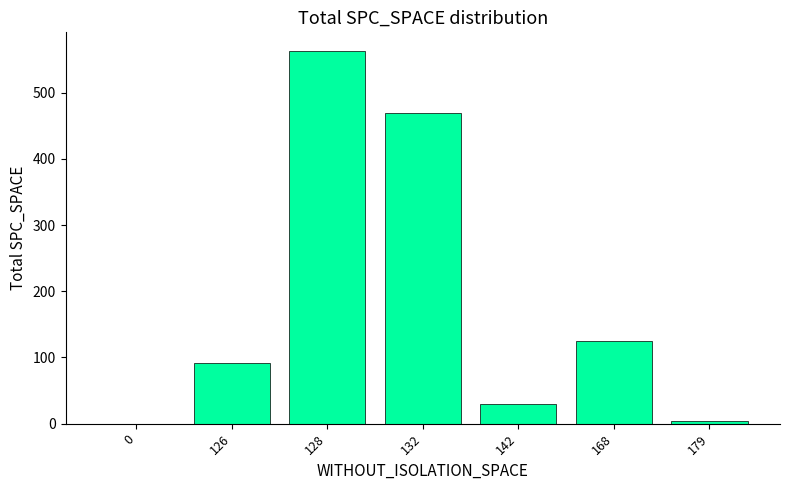

How many positive values are there?

6